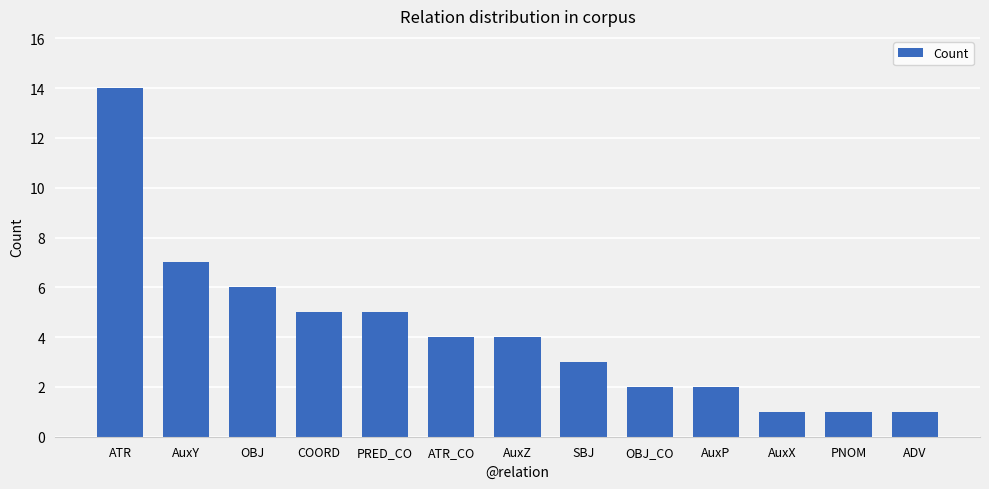

At which label is the value closest to 7?

AuxY